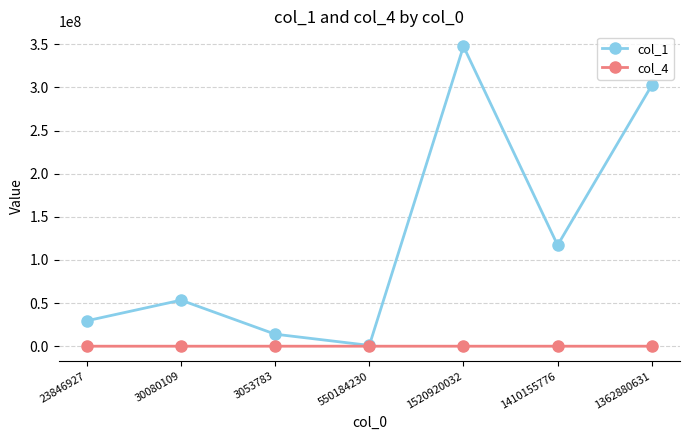

What is the smallest value displayed?

13